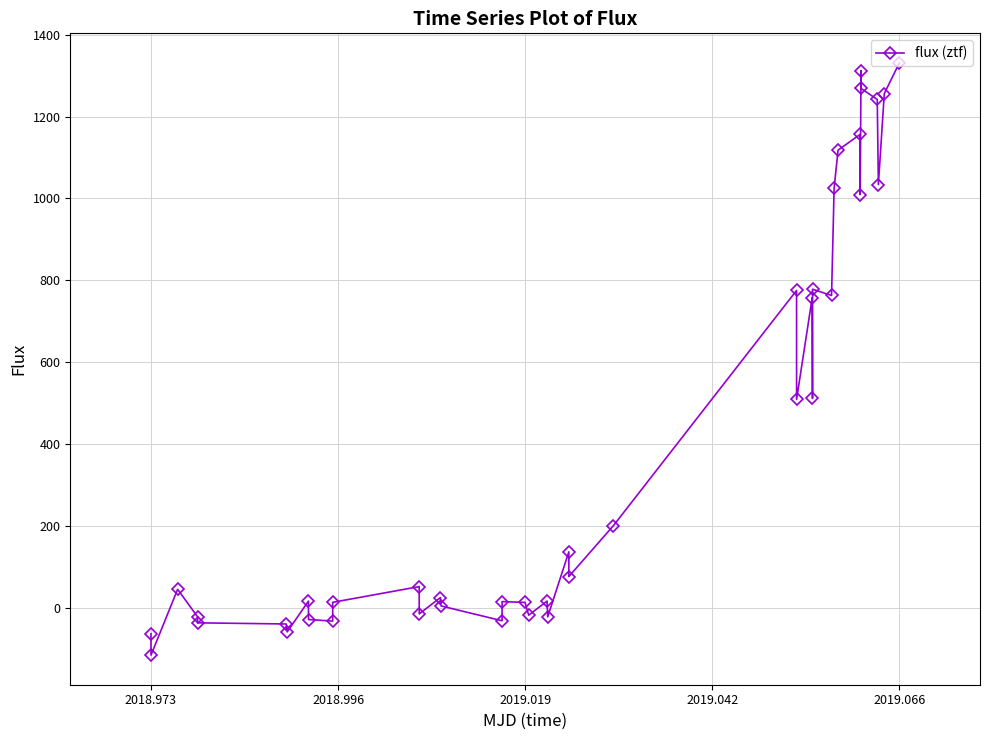

What is the value of the 27th point from the left?

757.5